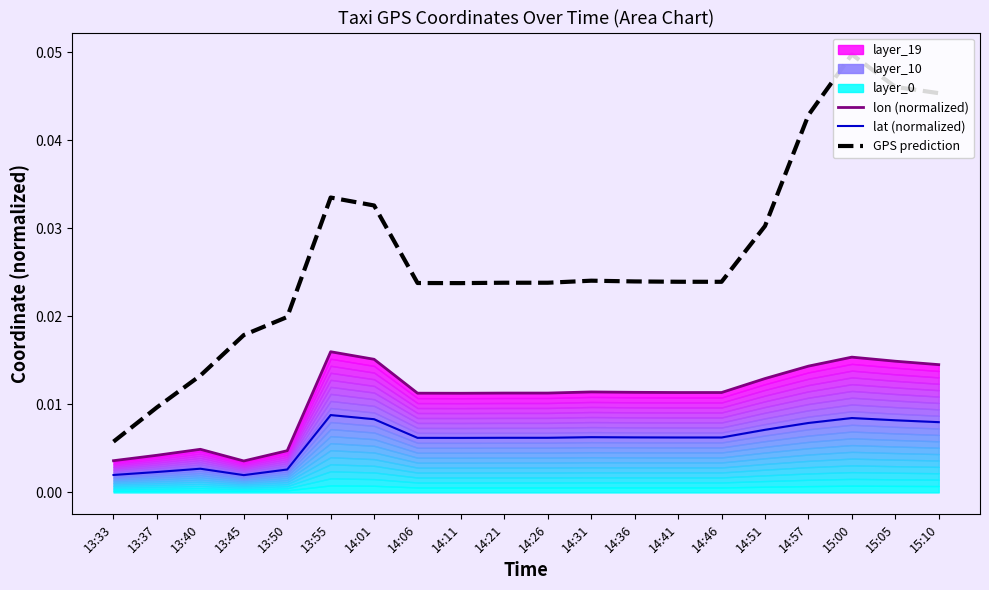

At how many categories does at least one series exceed 0?

20